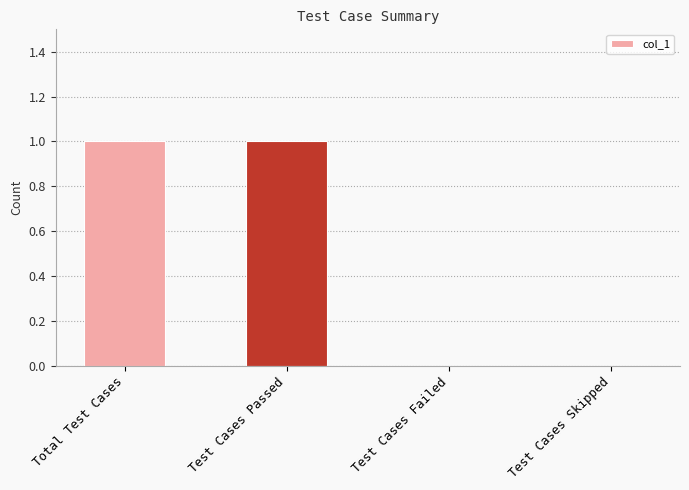

The value at Test Cases Skipped is 0. True or false?

True